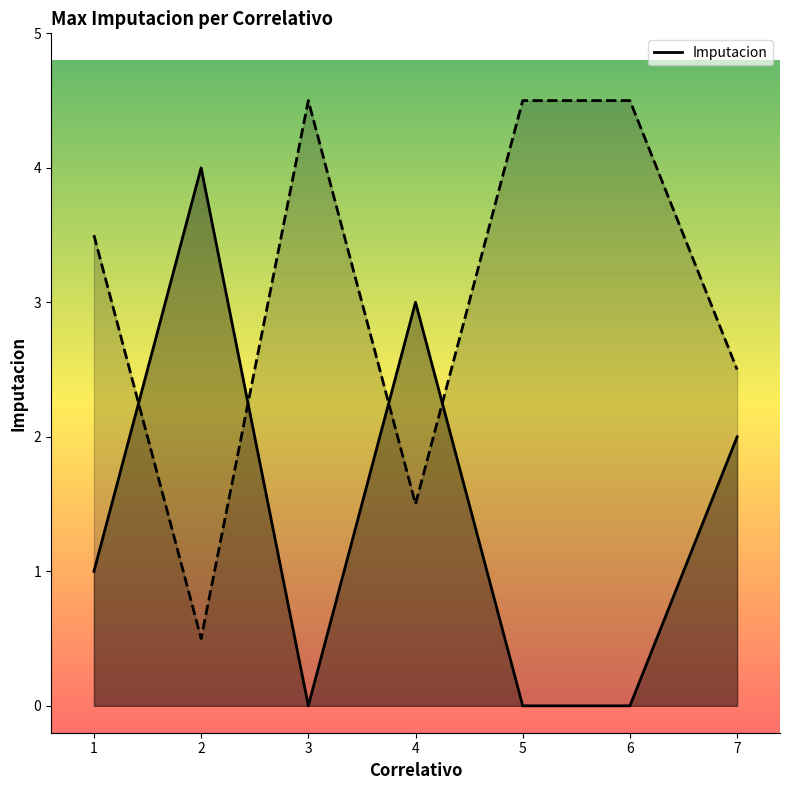

How many lines are shown in the chart?

1